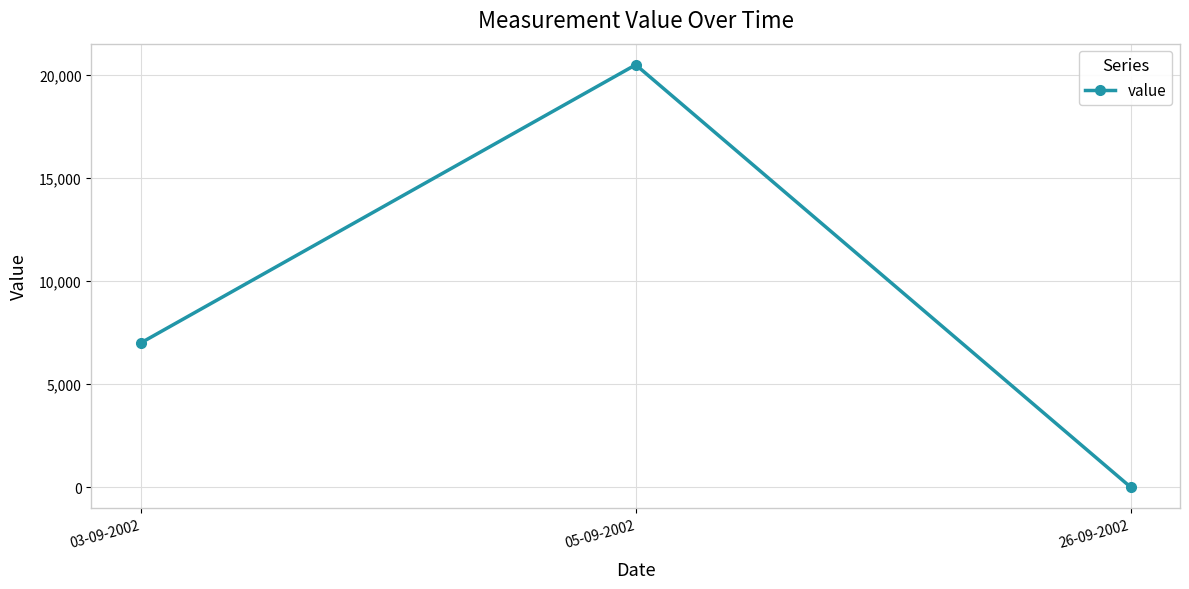

Is this an area chart (filled region under the line)?

No